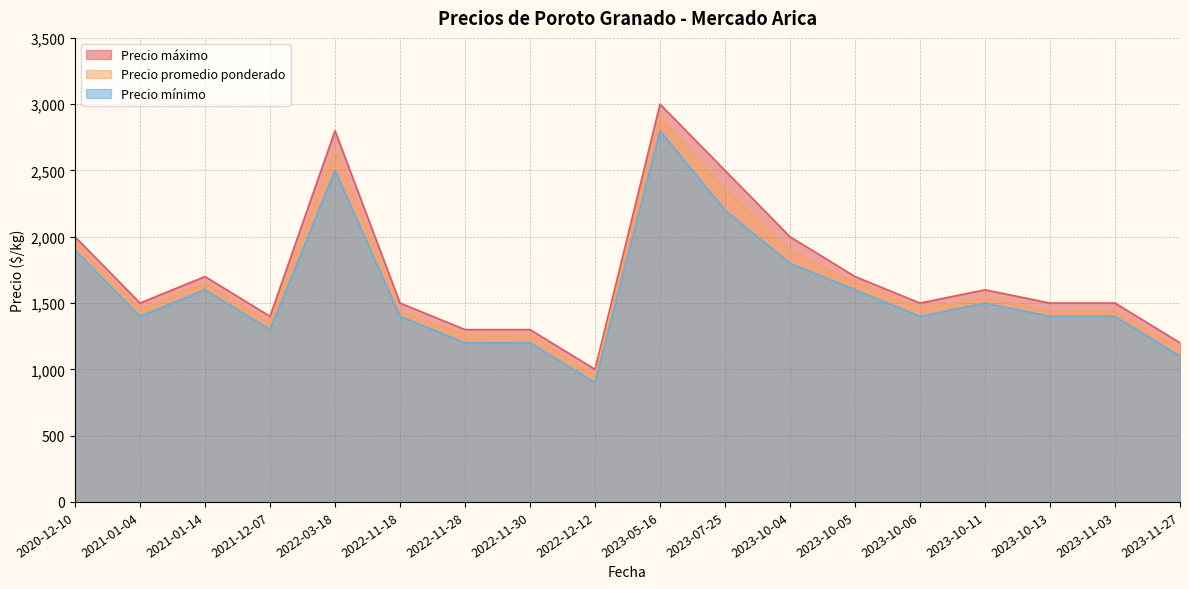

What is the average value of the Precio promedio ponderado series?

1655